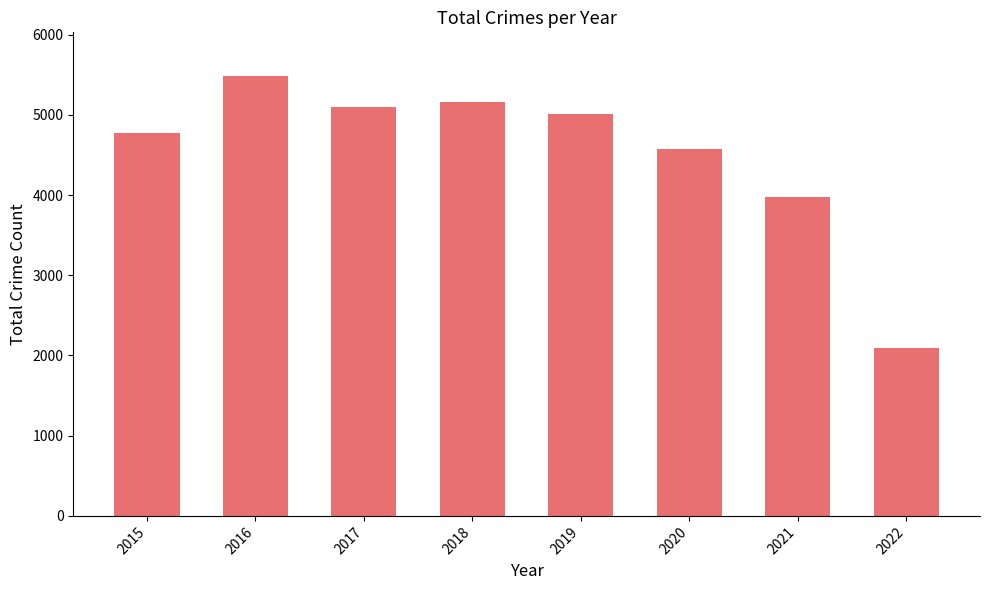

Where does the data first go above 5008?

2016